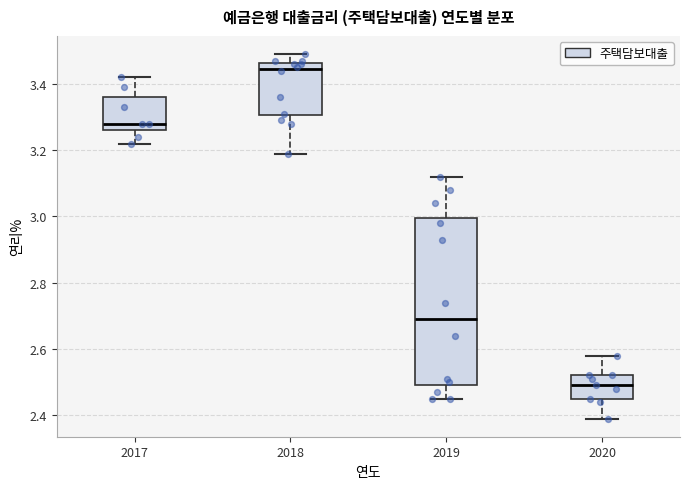

Where does the lower whisker of the box at x = 2018 end on the y-axis? The values are not printed on the chart, so give them approximately, as read against the axis.

3.20